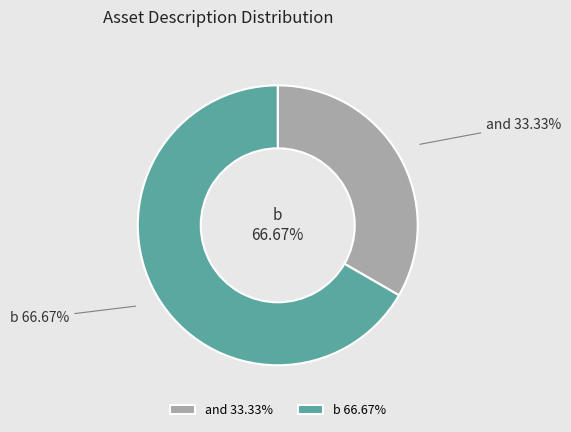

To the nearest percent, what is the average slice percentage?

50%